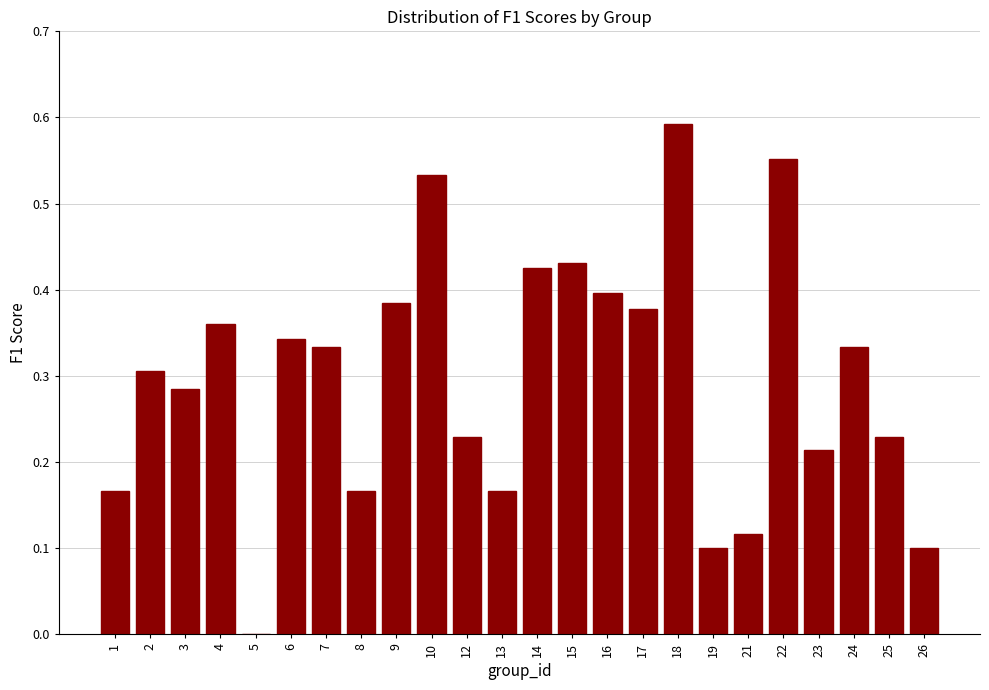

Which label corresponds to the largest value in the chart?

18